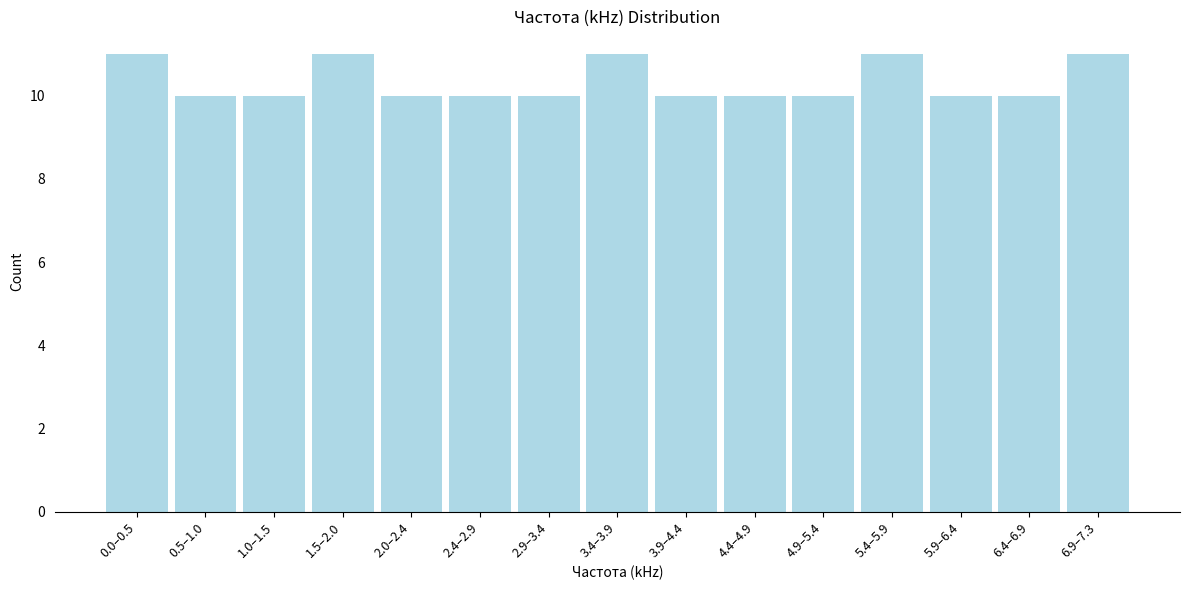

Reading left to right, transcribe all the data shown in this chart.

11	10	10	11	10	10	10	11	10	10	10	11	10	10	11